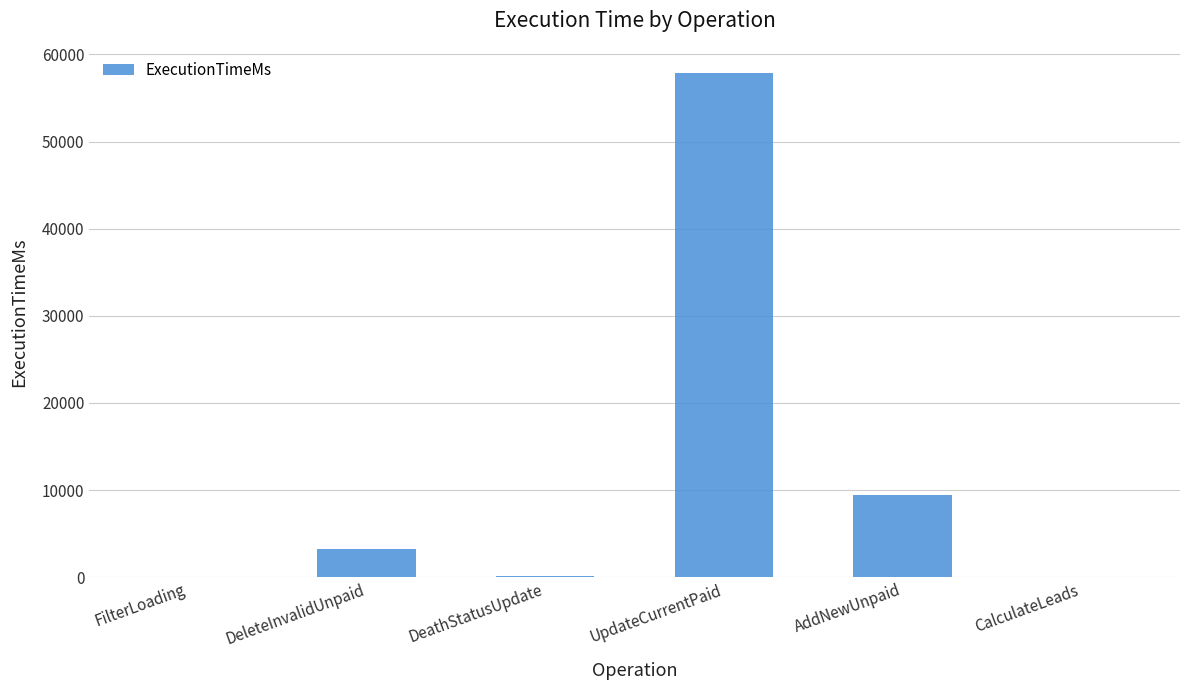

Are the bars horizontal?

No